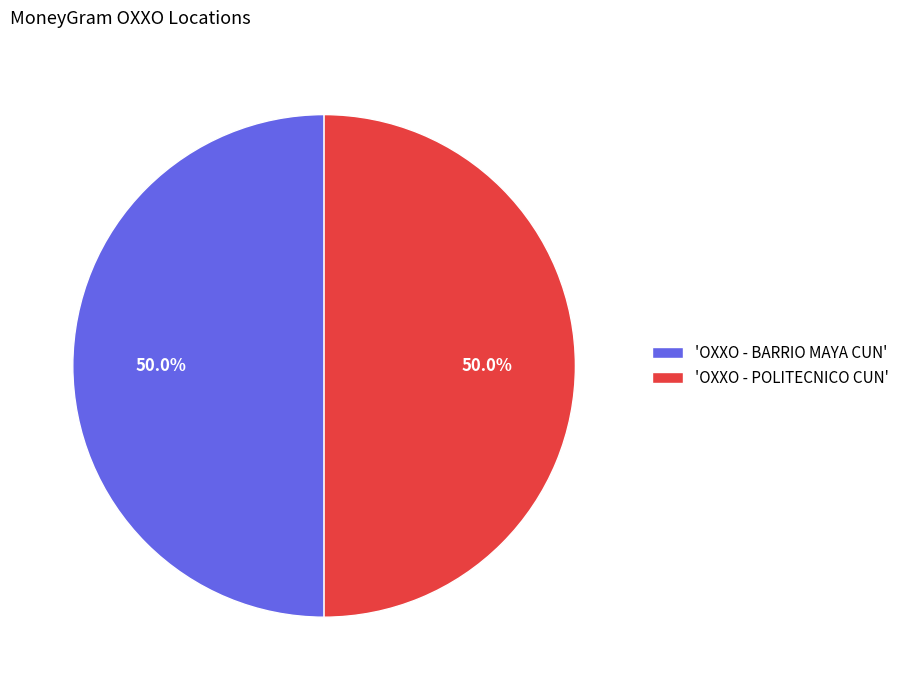

How much of the chart is everything except 'OXXO - POLITECNICO CUN'?

50.0%